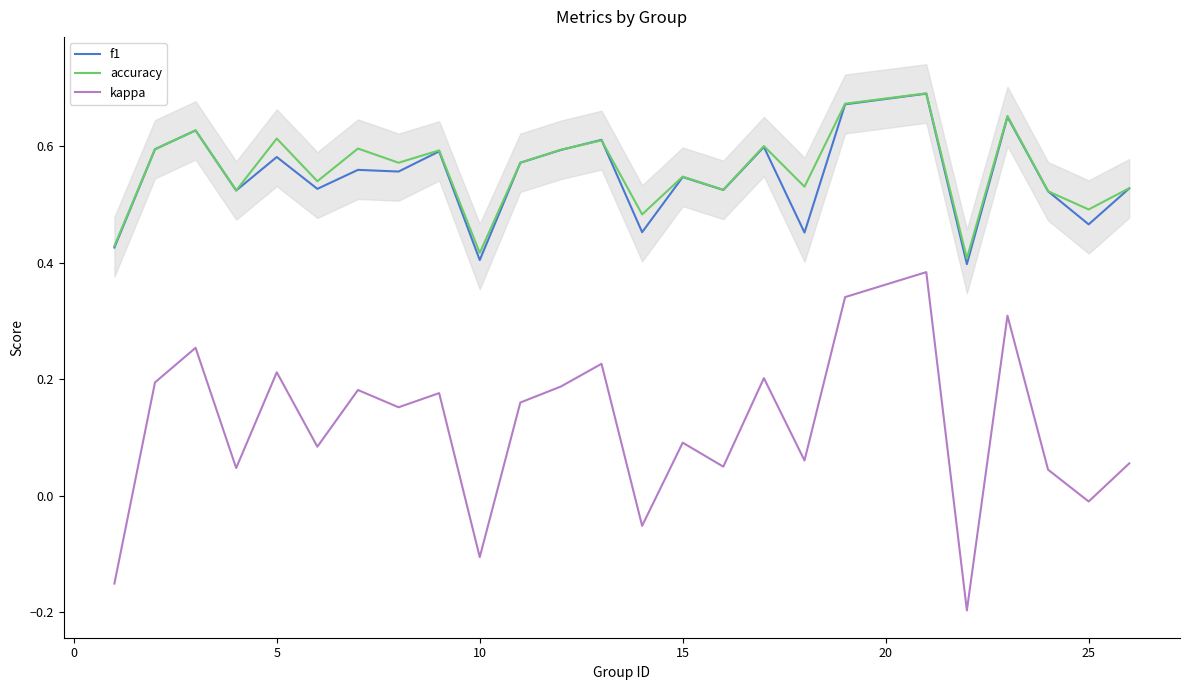

What are all the series names shown in the legend?

f1, accuracy, kappa